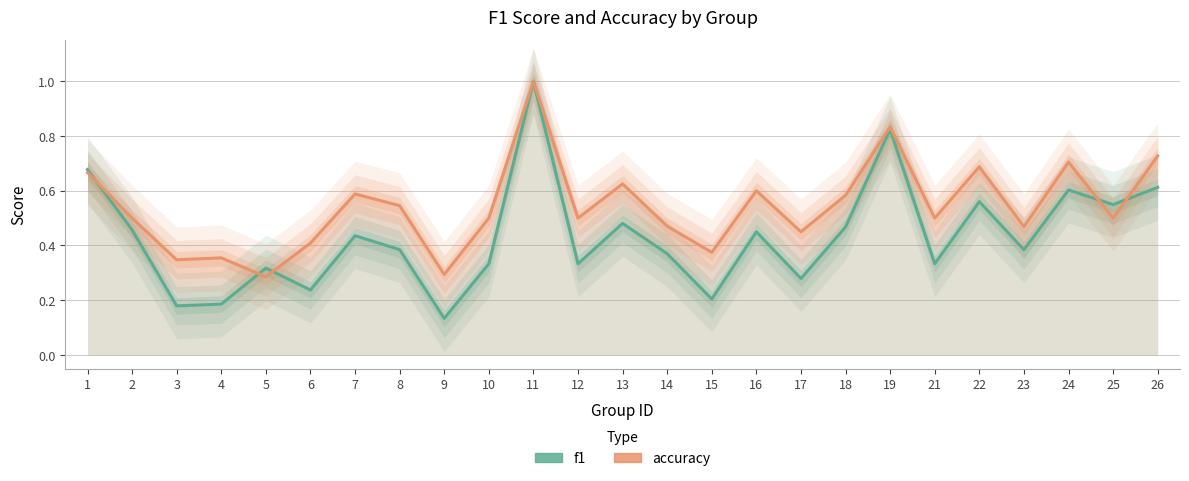

Where do accuracy and f1 first cross each other?

1 and 2